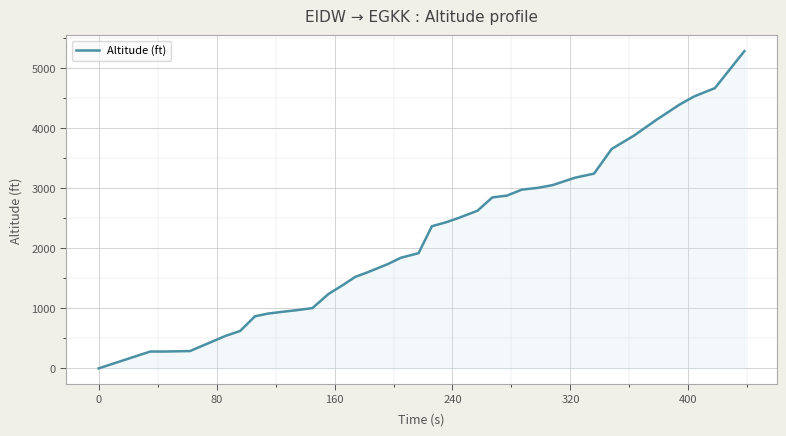

What is the maximum value shown in the chart?

5288